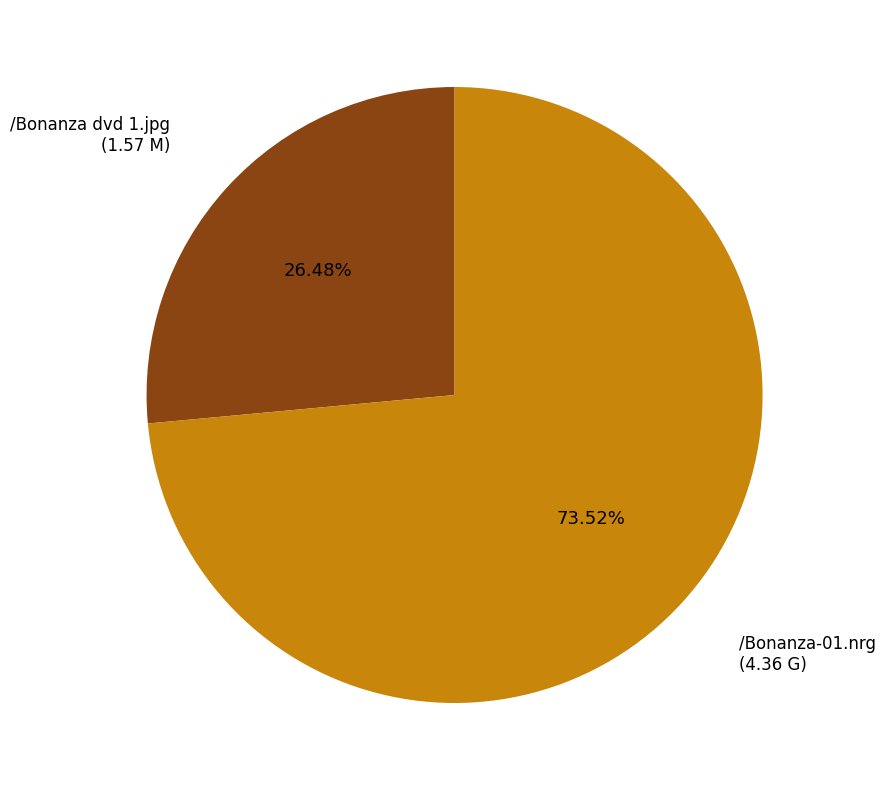

Between /Bonanza dvd 1.jpg and /Bonanza-01.nrg, which is larger?

/Bonanza-01.nrg